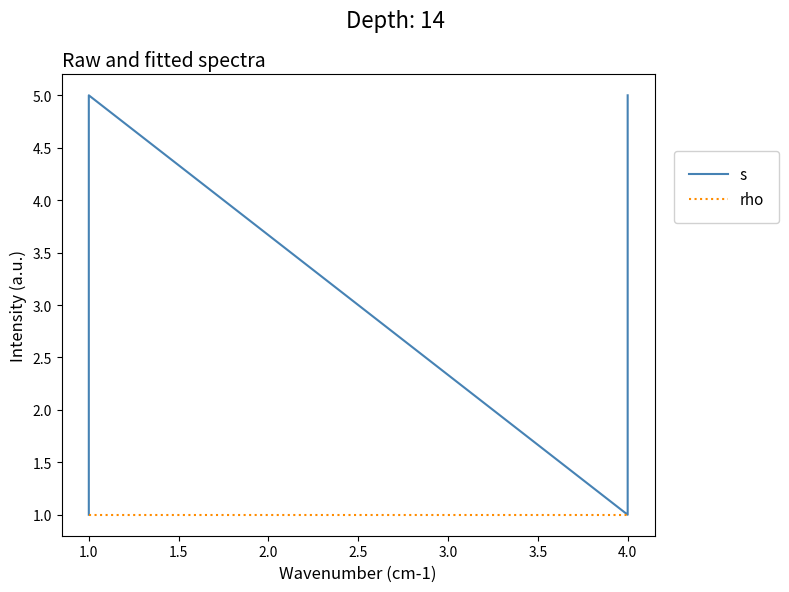

Rank the series at 1.0 from highest to lowest value.

s, rho